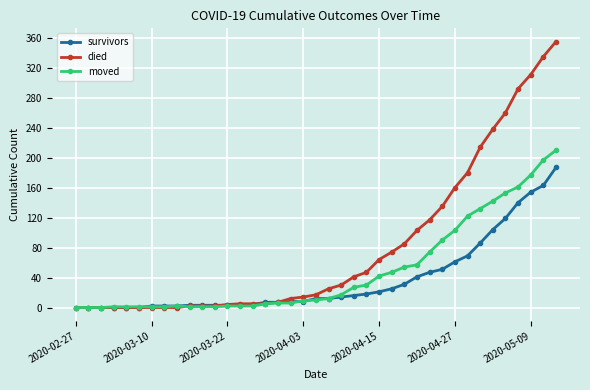

What is the highest value of the survivors series?

187